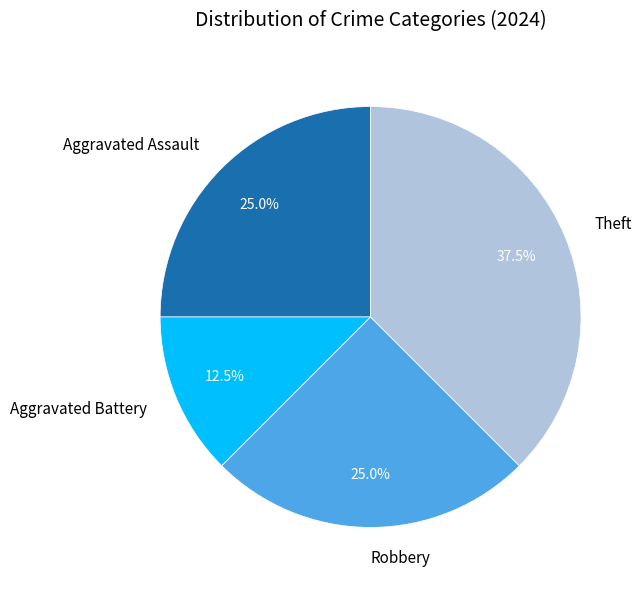

To the nearest percent, what is the difference between the largest and smallest slice percentages?

25%